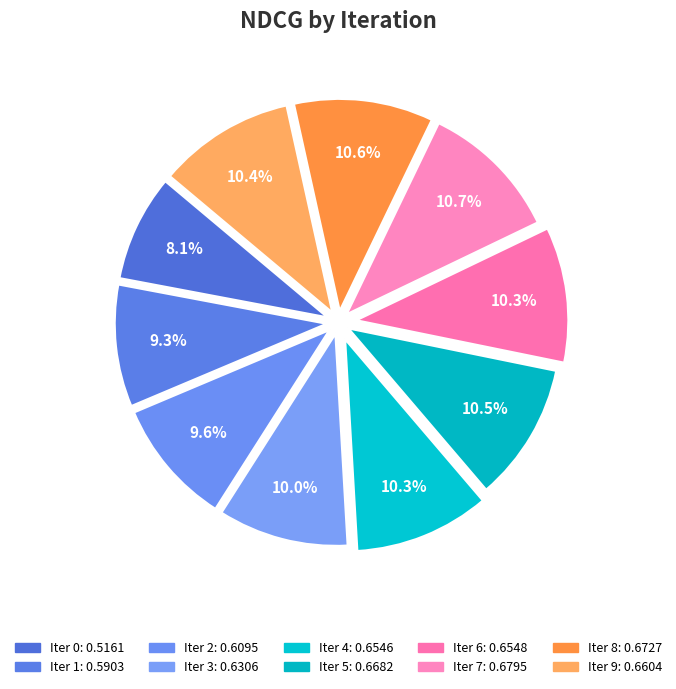

Does any single category account for the majority?

No